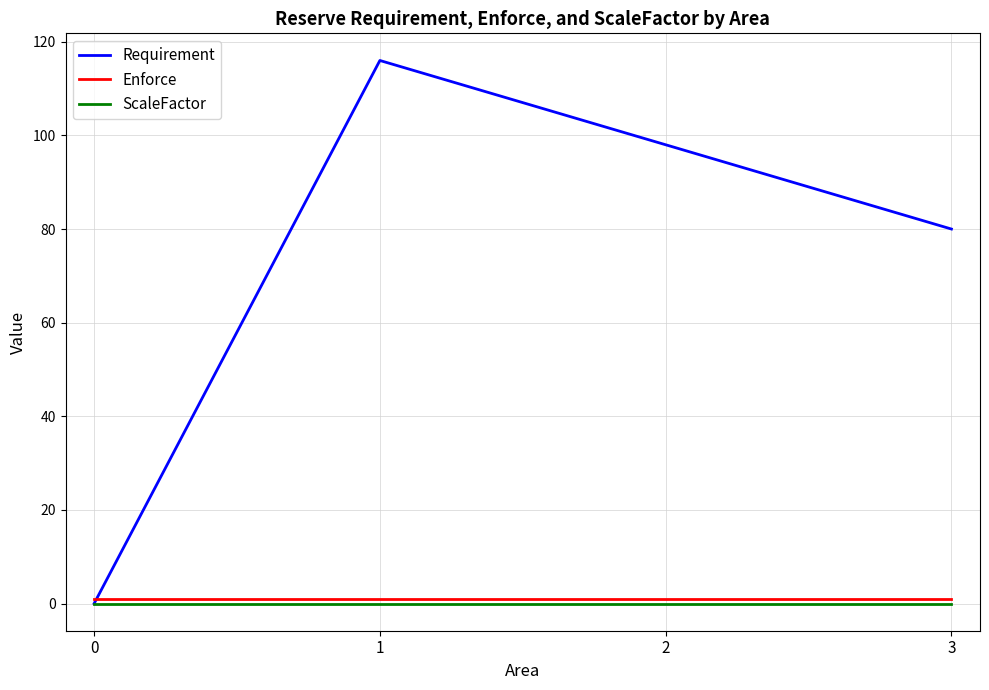

Is it true that Enforce equals 1 at 0?

True